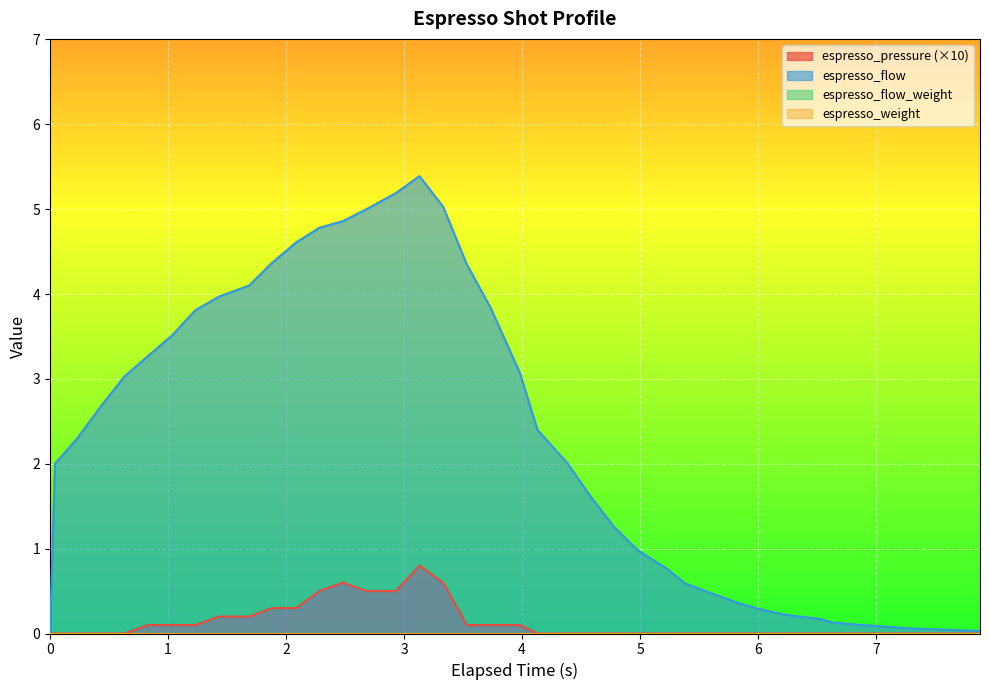

How many lines are shown in the chart?

4